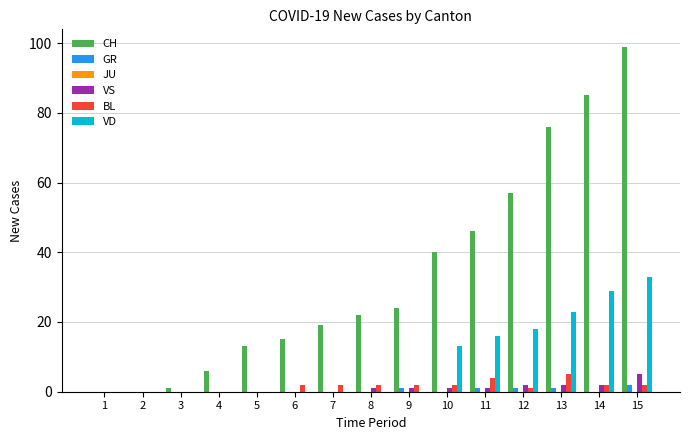

How many BL values are between 0 and 2?

13